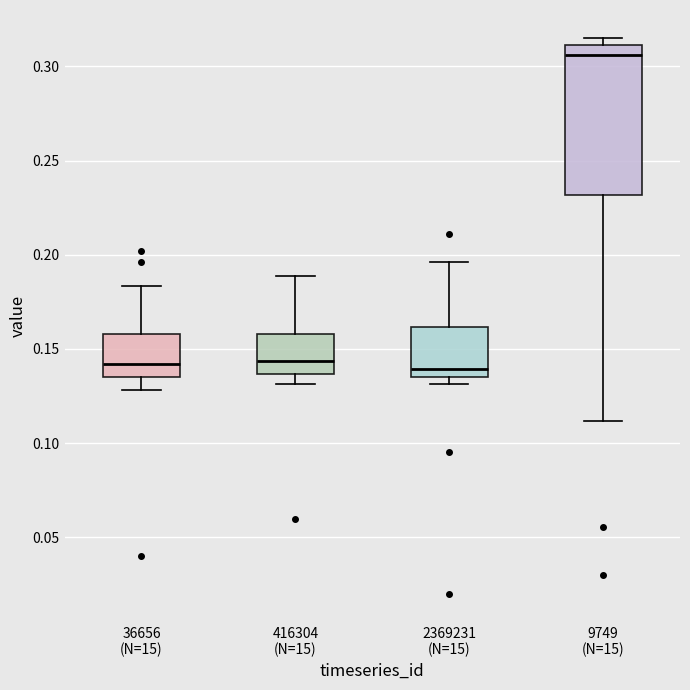

Which box is the tallest, from its lower edge to its upper edge?

9749 (N=15)